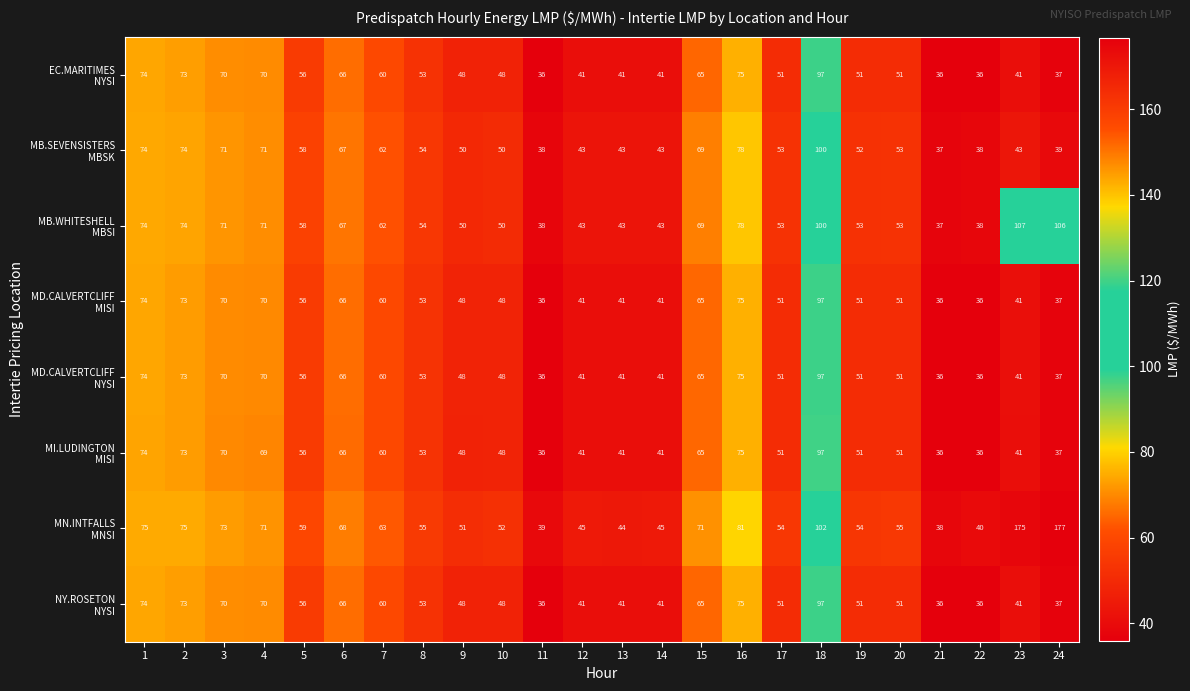

What is the maximum value shown in the chart?

177